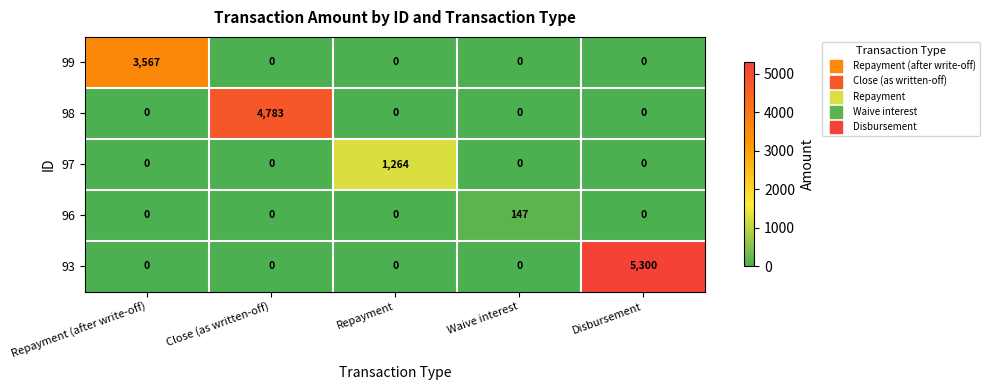

True or false: 97 has a value of 636 at Close (as written-off).

False